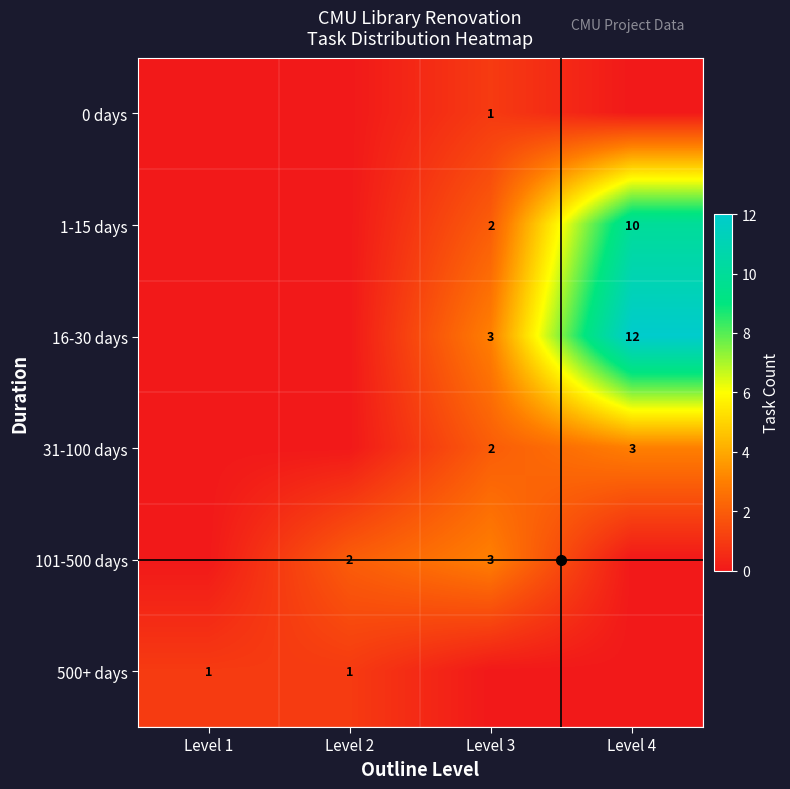

The value of 101-500 days at Level 2 is 3. True or false?

False